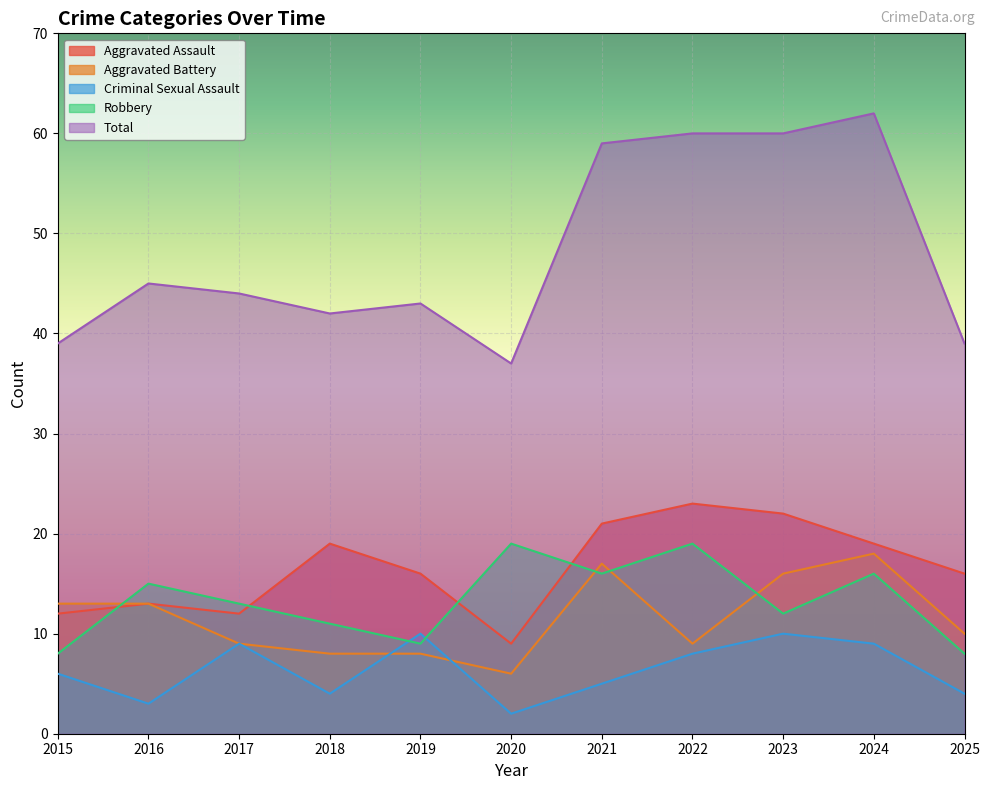

What is the highest value of the Aggravated Battery series?

18